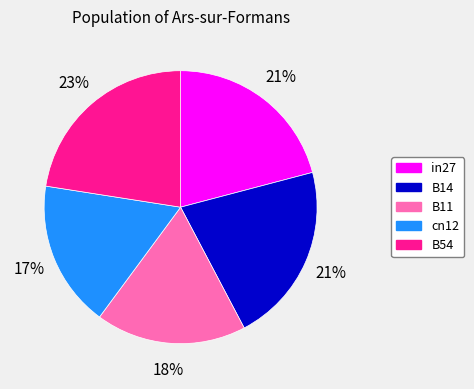

True or false: in27 accounts for 27% of the total.

False